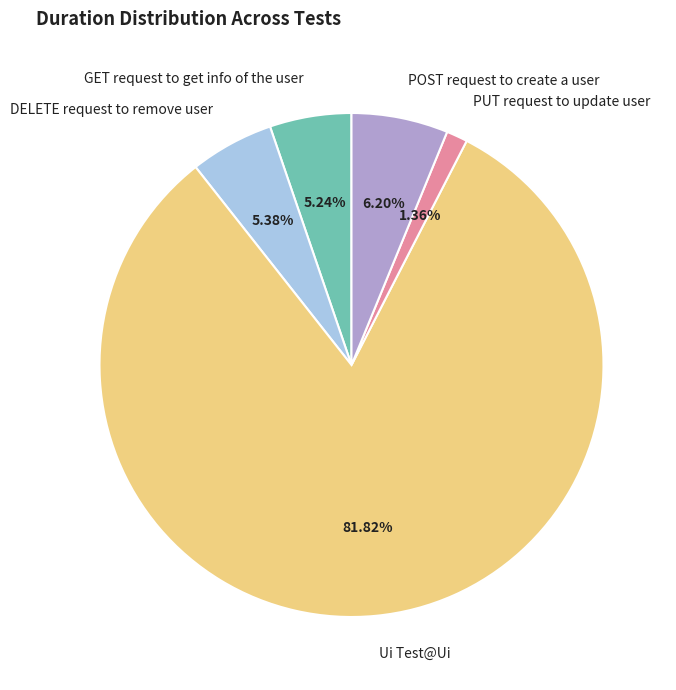

True or false: GET request to get info of the user accounts for 19% of the total.

False